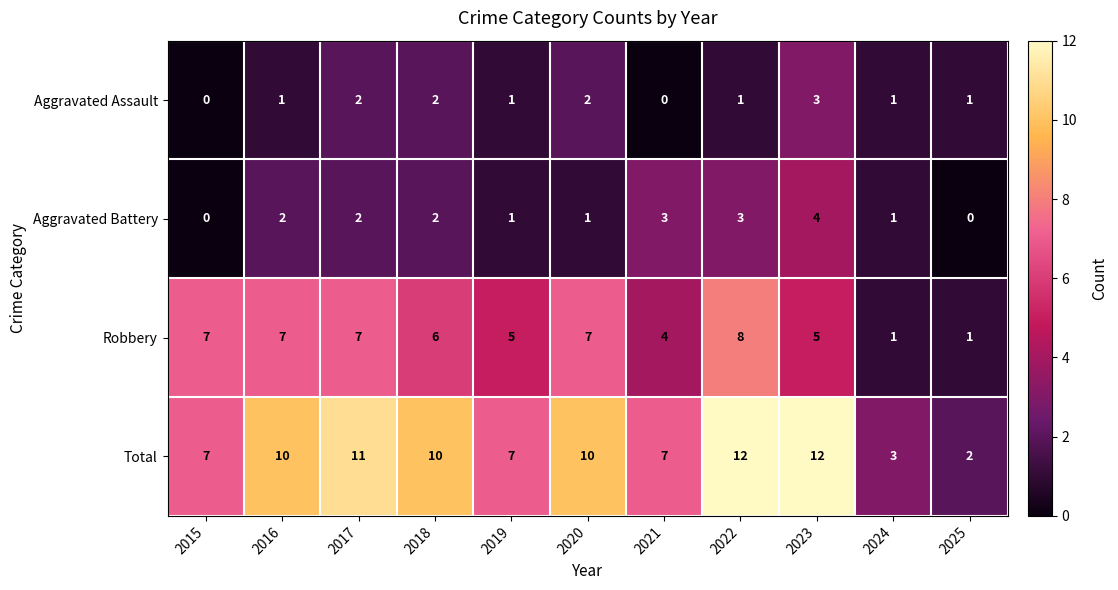

What is the sum of all Robbery values?

58